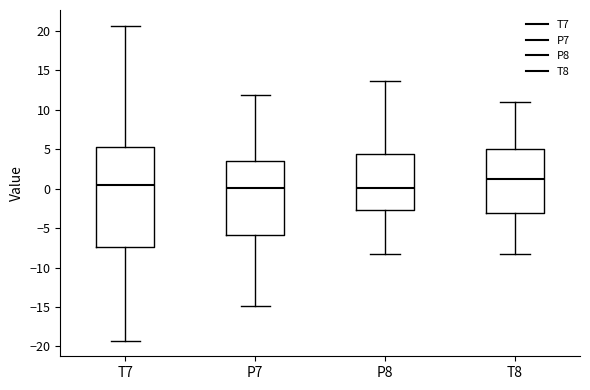

Where is the upper edge of the box for T7 on the y-axis? The values are not printed on the chart, so give them approximately, as read against the axis.

5.5